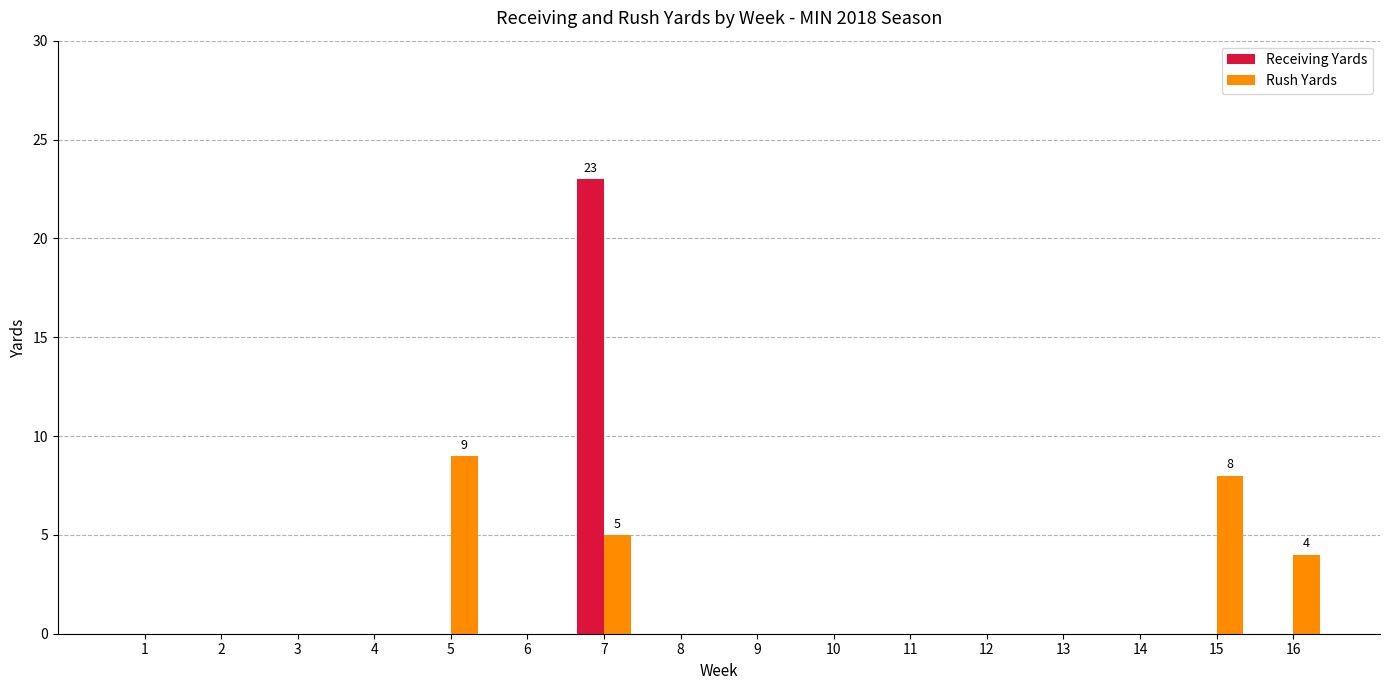

How many groups of bars are there?

16